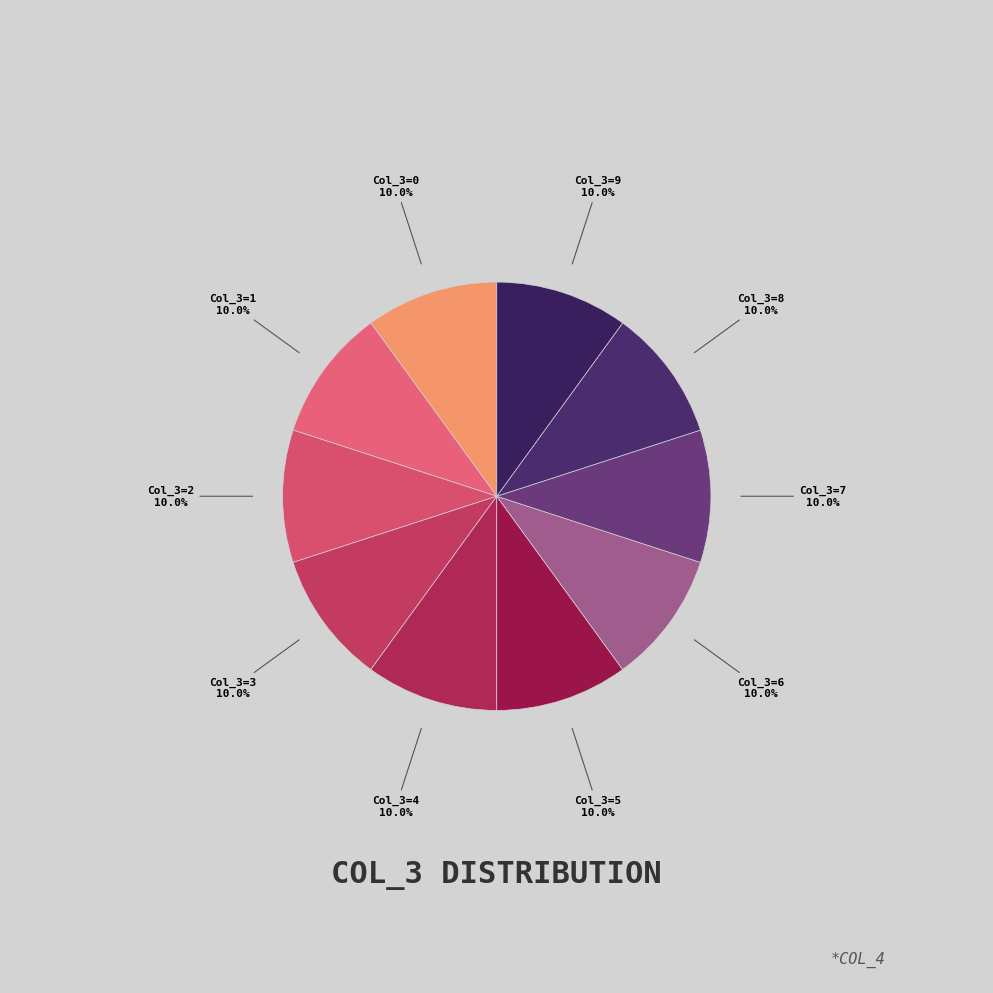

How many segments does this pie chart have?

10